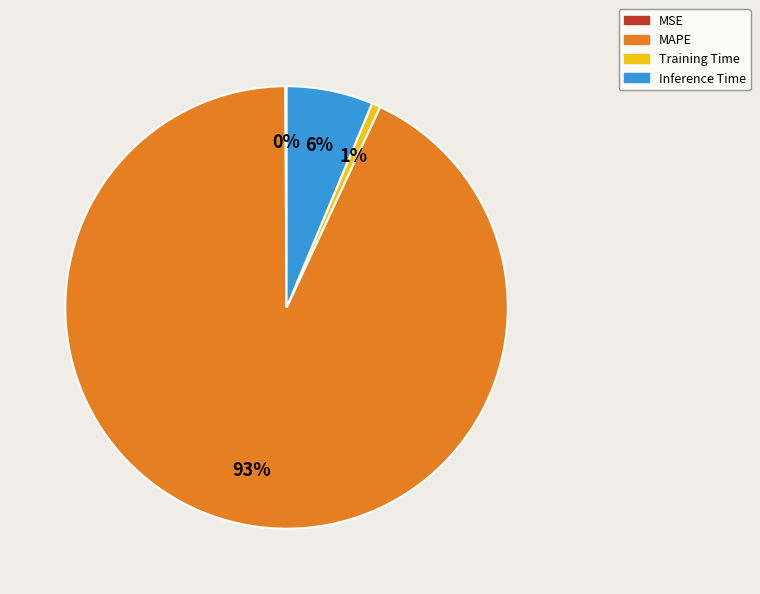

Do Training Time and Inference Time together represent more than half of the pie?

No